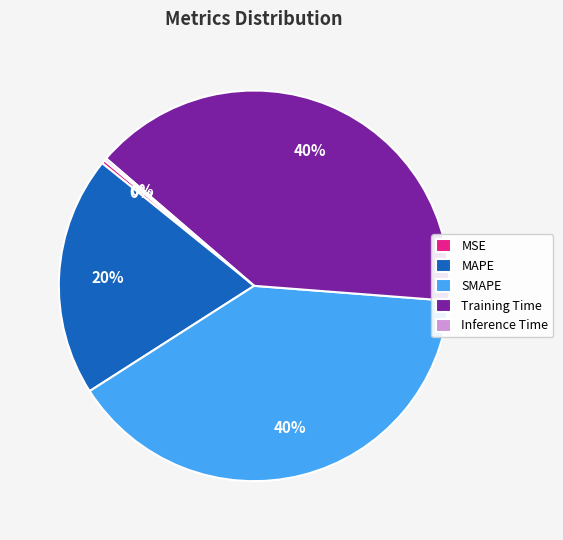

Is the sum of SMAPE and MAPE greater than half?

Yes